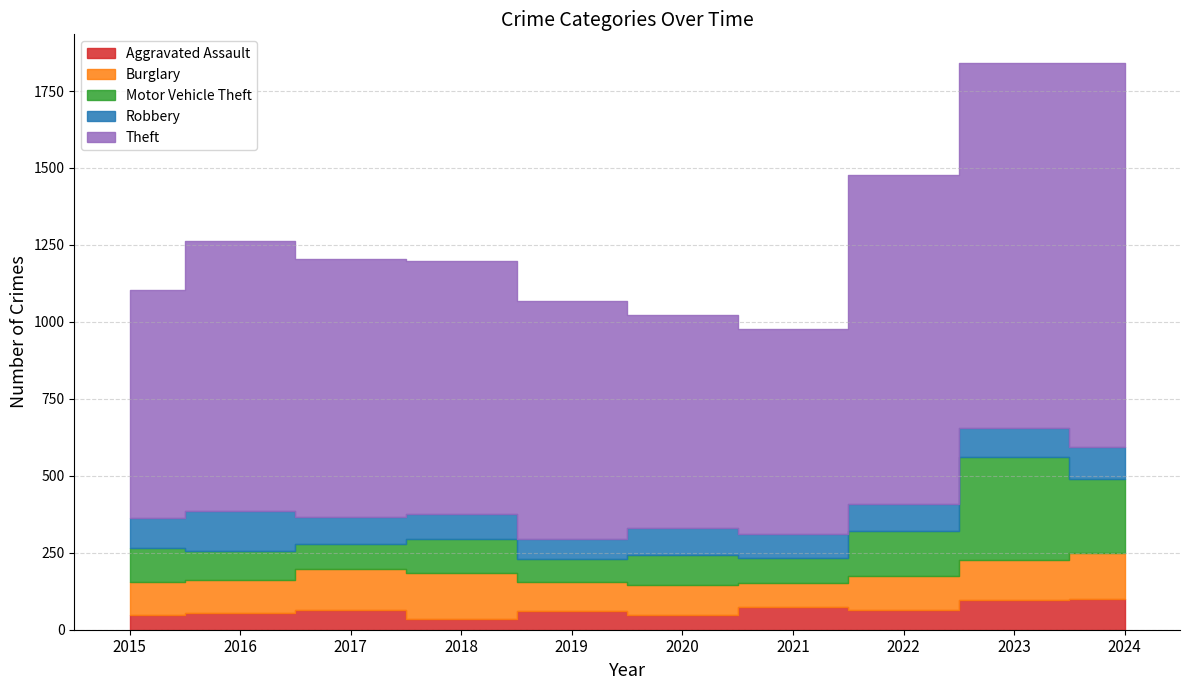

How many values in the Burglary series exceed 111?

4